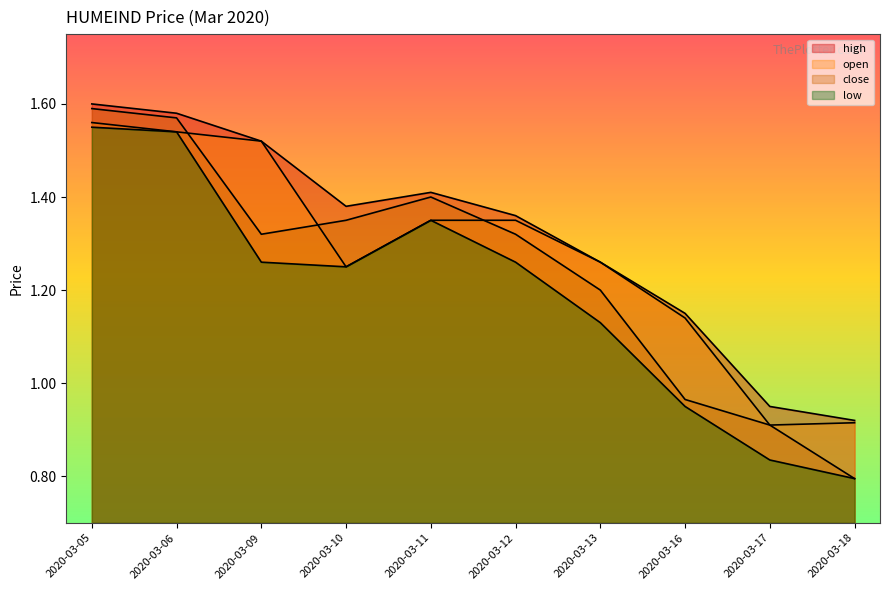

How many distinct data groups are displayed?

4